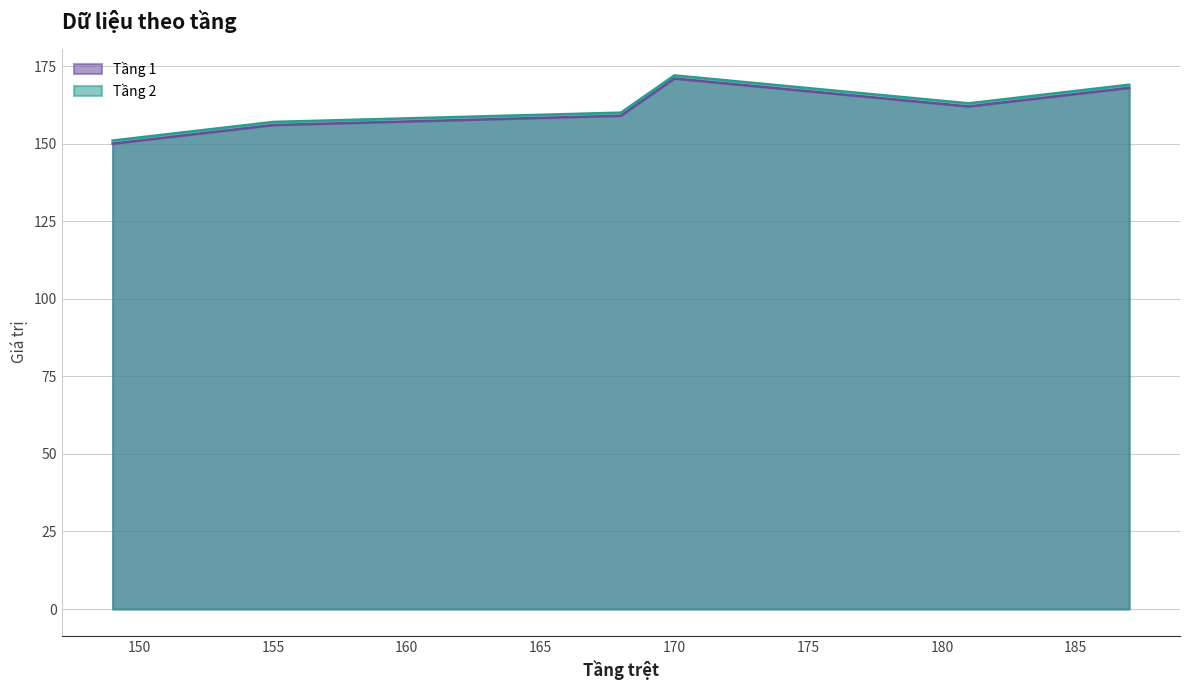

What is the difference between the maximum and minimum values in the Tầng 2 series?

21